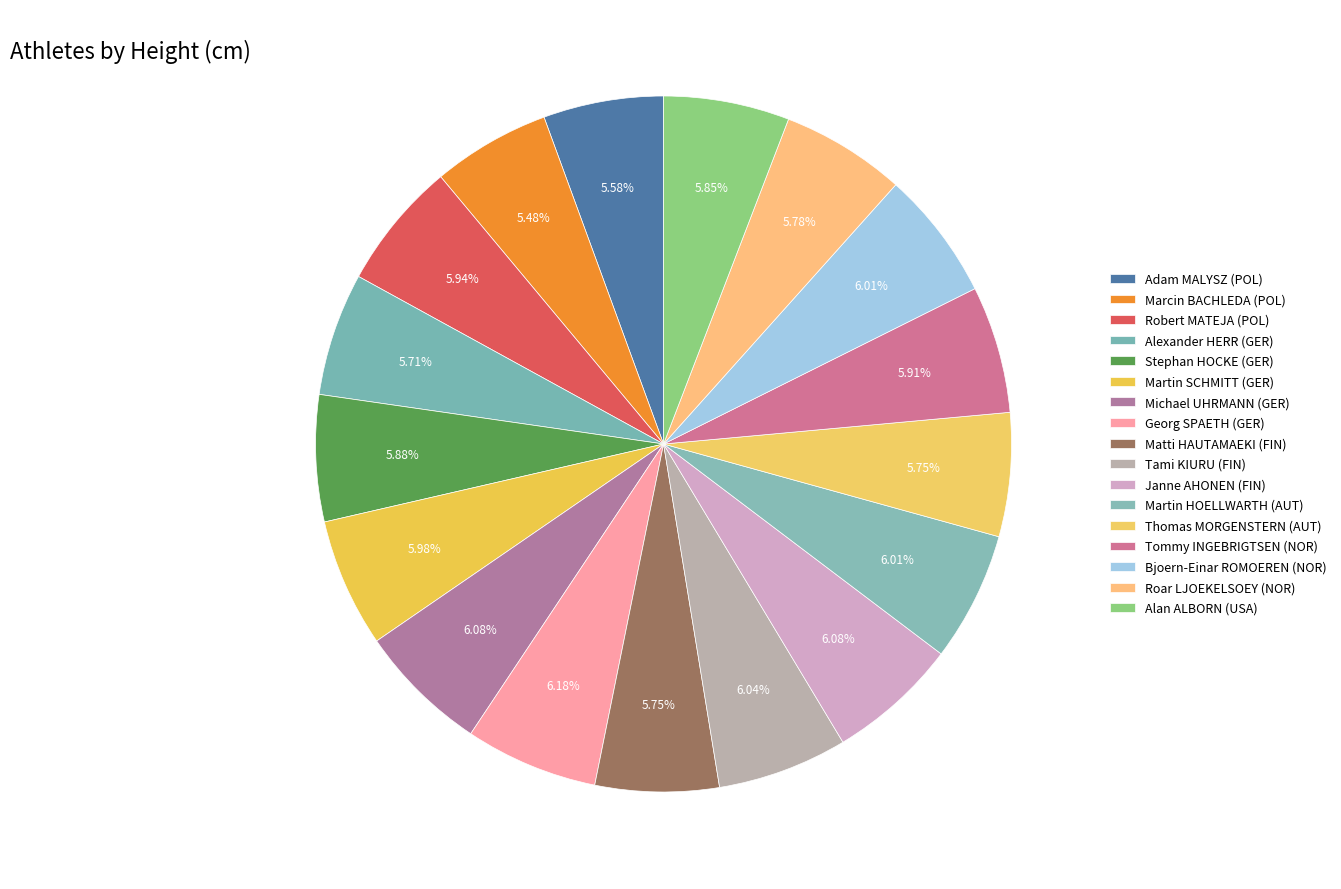

Count the number of slices in the pie.

17